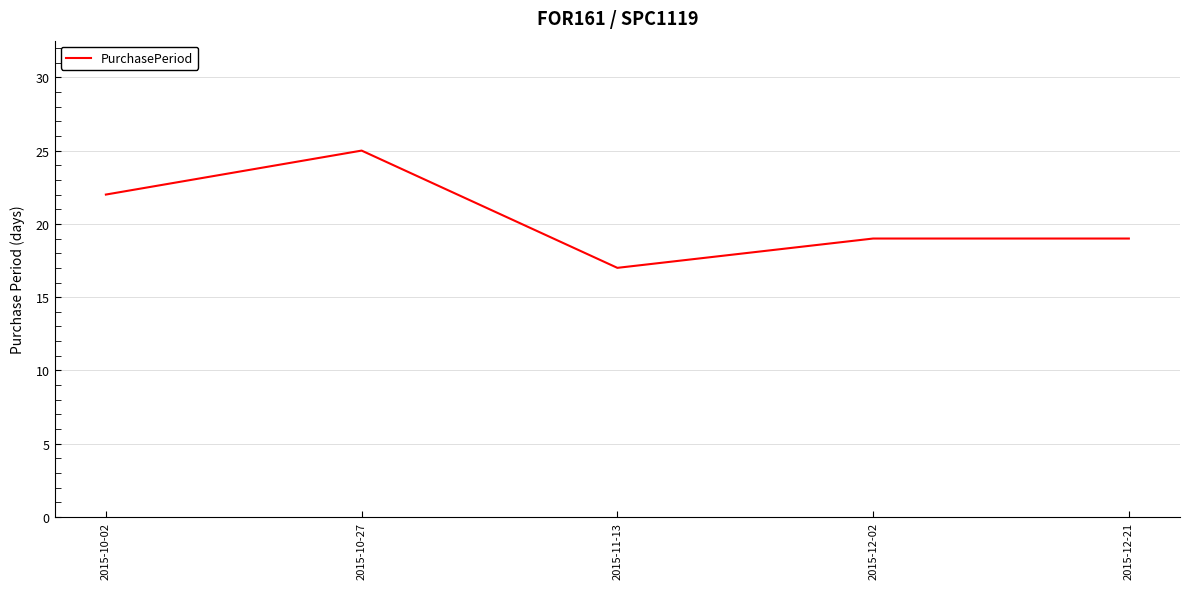

Which category has the lowest value across all series?

2015-11-13